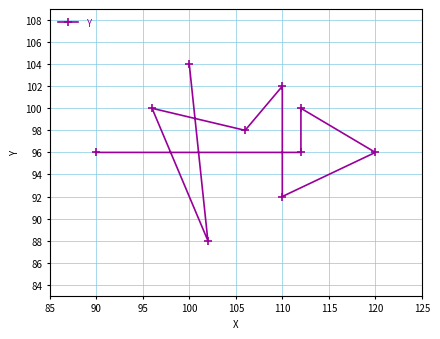

True or false: there are more than 0 points higher than both neighbors.

True